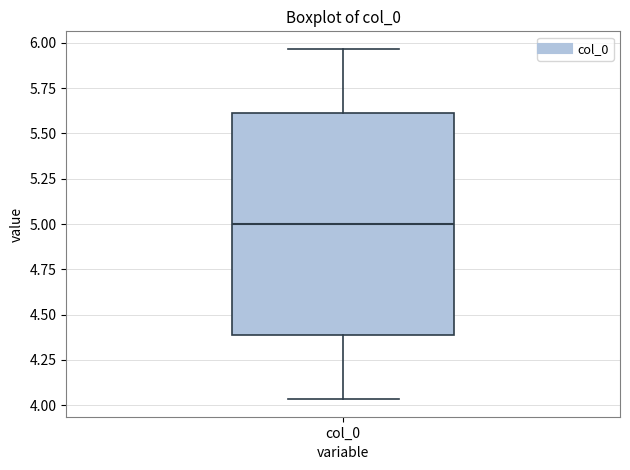

Transcribe this box plot: give where the median line is, the range the box spans, and where the two whiskers end, as read against the y-axis. The values are not printed on the chart, so give them approximately, as read against the axis.

median 5.00, box 4.40 to 5.60, whiskers 4.05 to 5.95